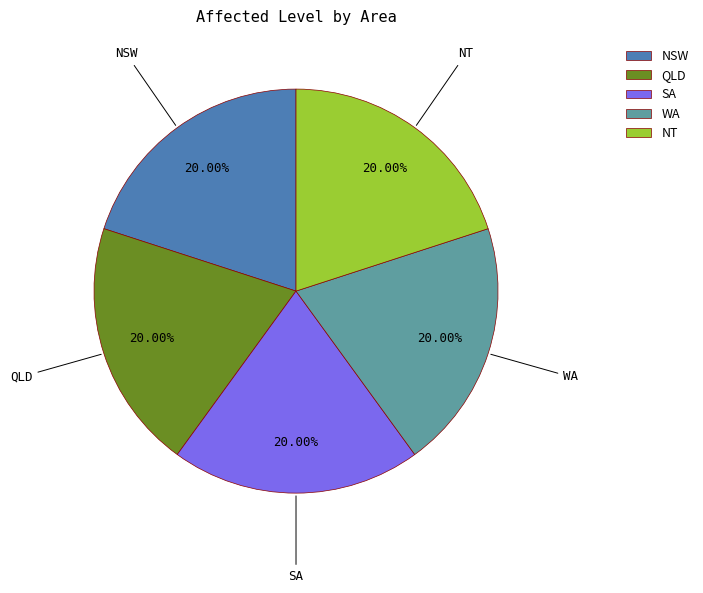

What is the ratio of the value at WA to the value at NT?

1.0